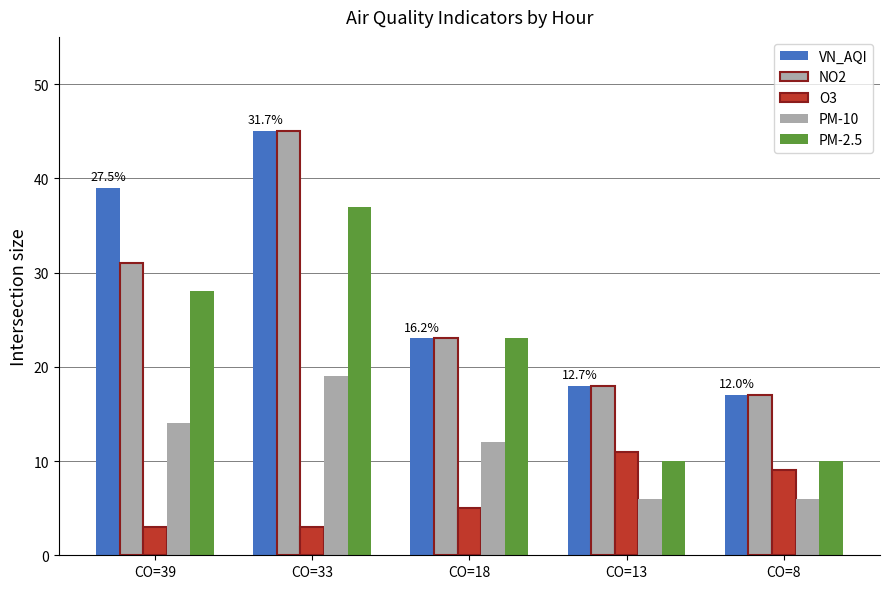

How many bars are there in each group?

5